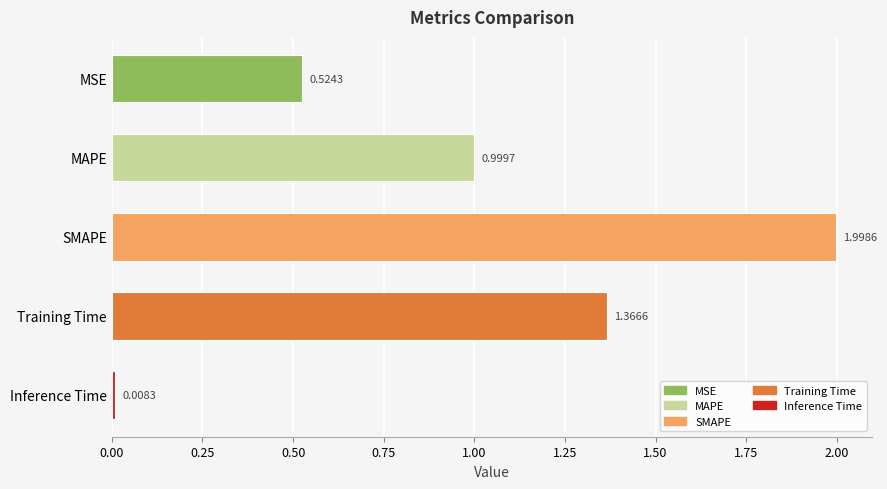

What is the sum of the values at SMAPE and Training Time?

3.4